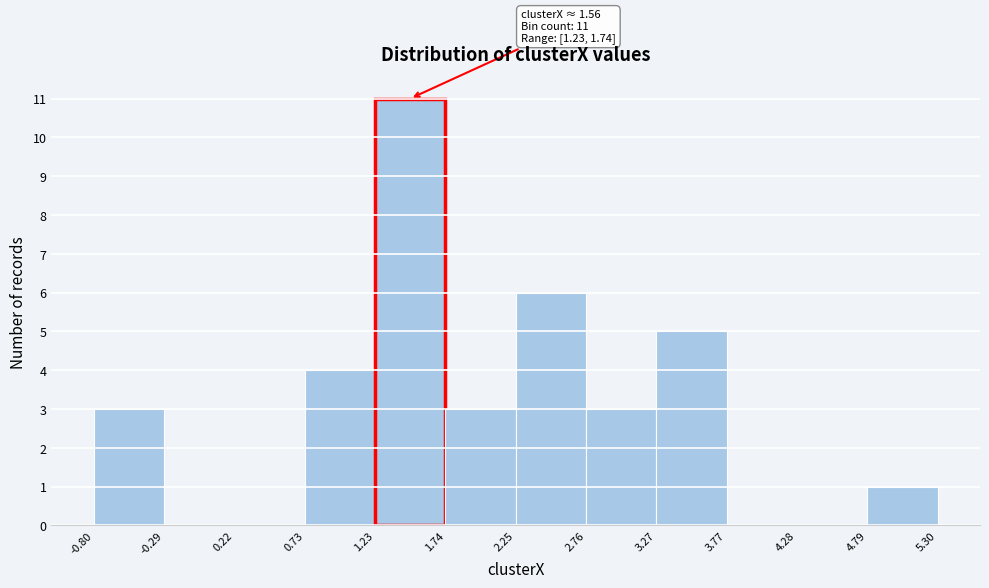

Which range on the x-axis has the tallest bar?

1.23 to 1.74